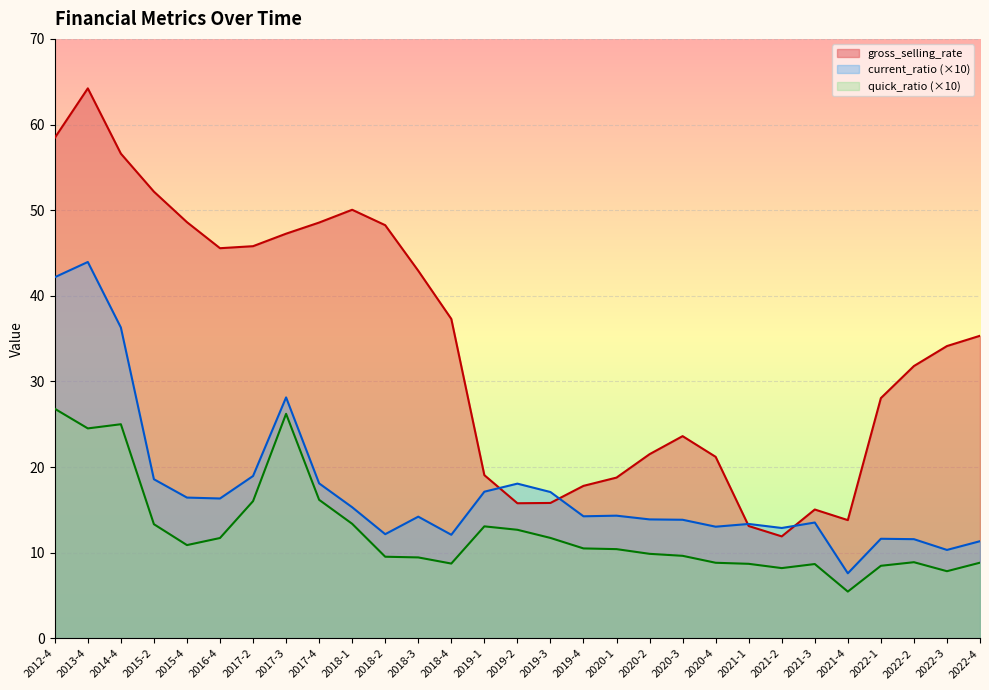

List the series in order of their peak value, lowest first.

quick_ratio (×10), current_ratio (×10), gross_selling_rate